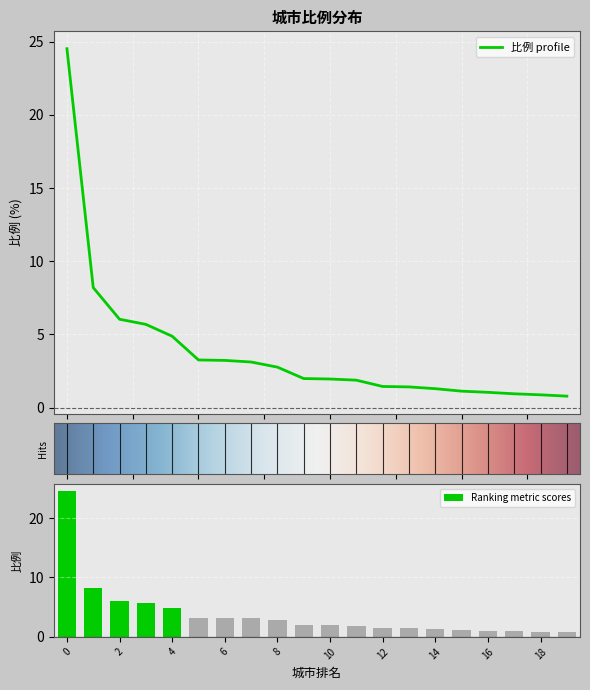

What is the maximum value for 比例 profile?

24.5